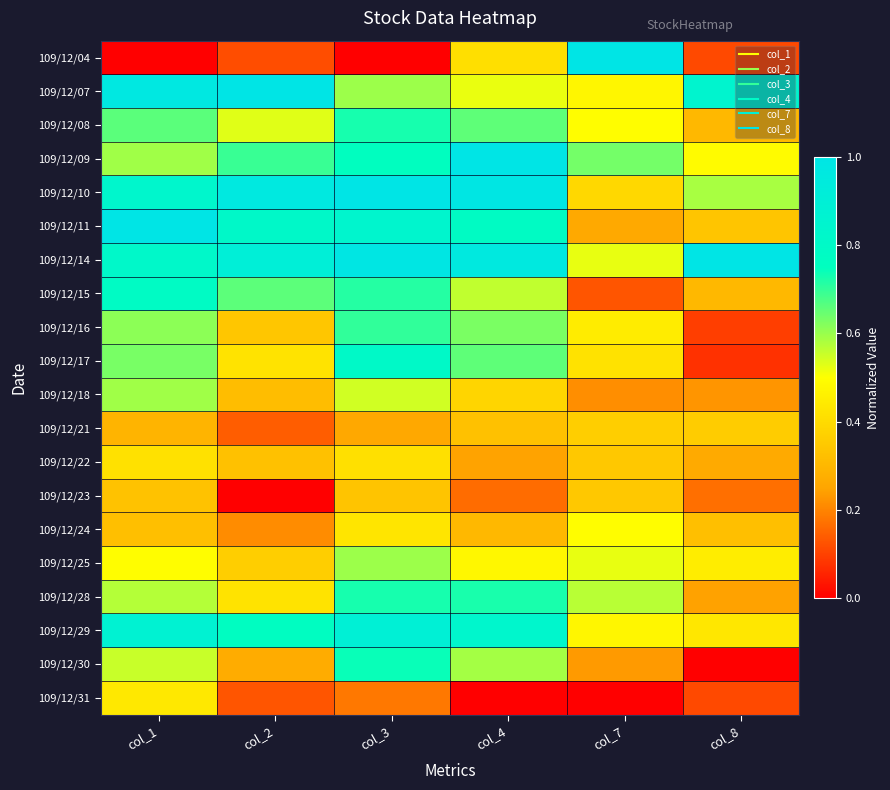

How many series are shown in this chart?

20